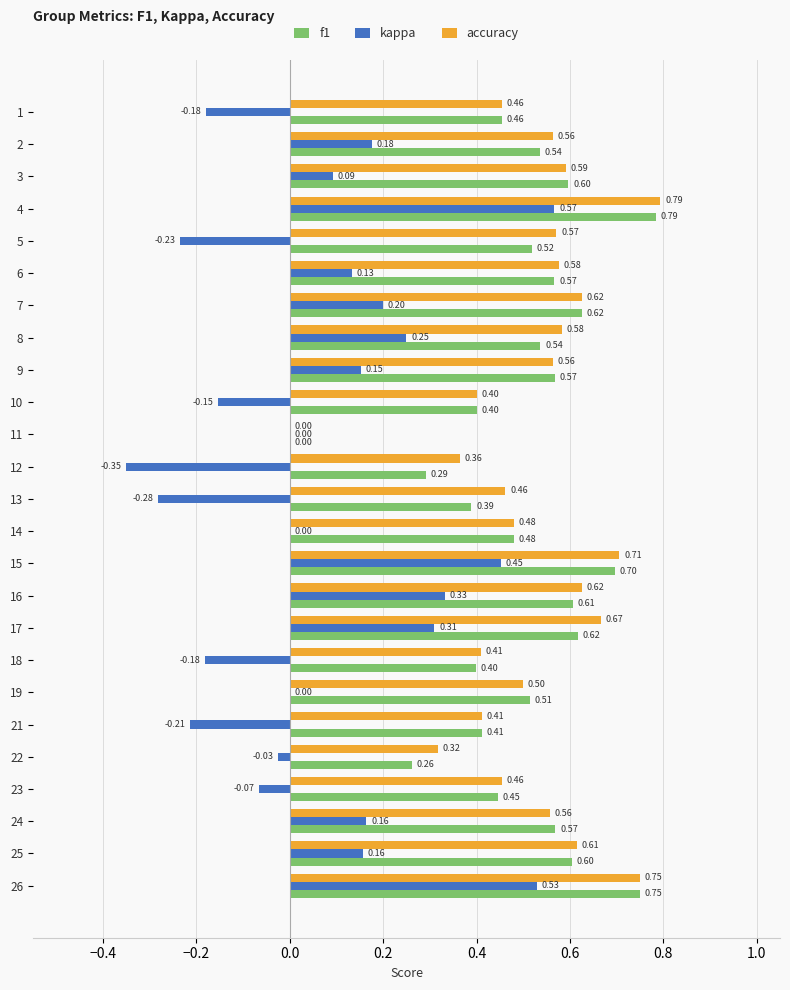

Is the value of f1 at 18 greater than the value of accuracy at 13?

No